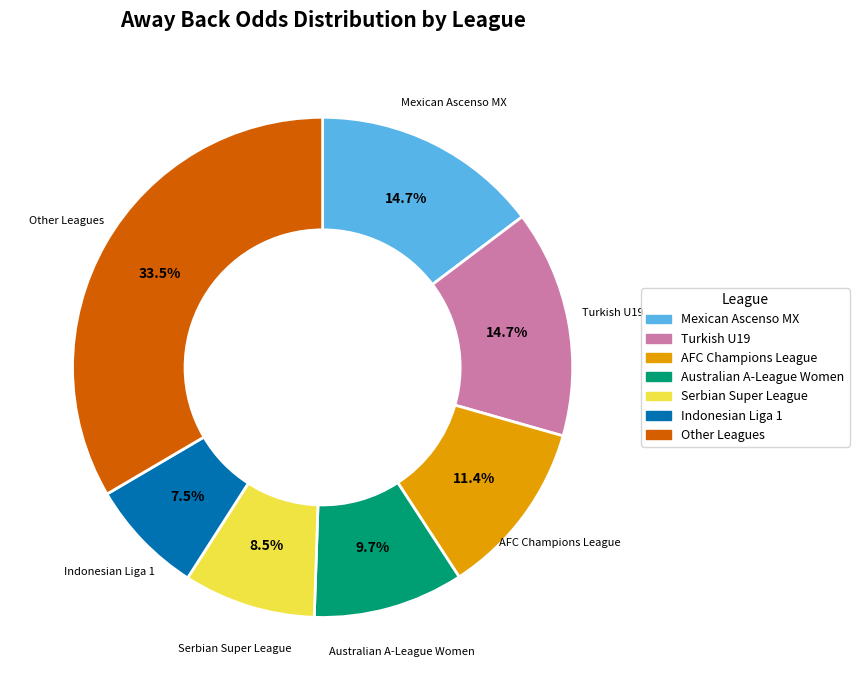

Between Turkish U19 and Serbian Super League, which is larger?

Turkish U19